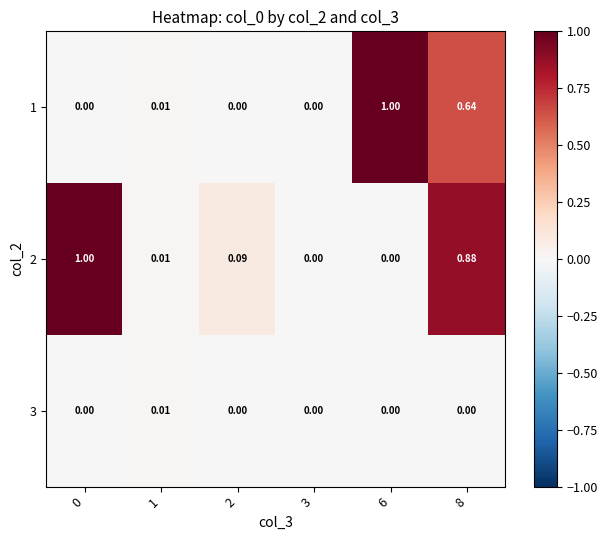

Count the number of data series in this chart.

3